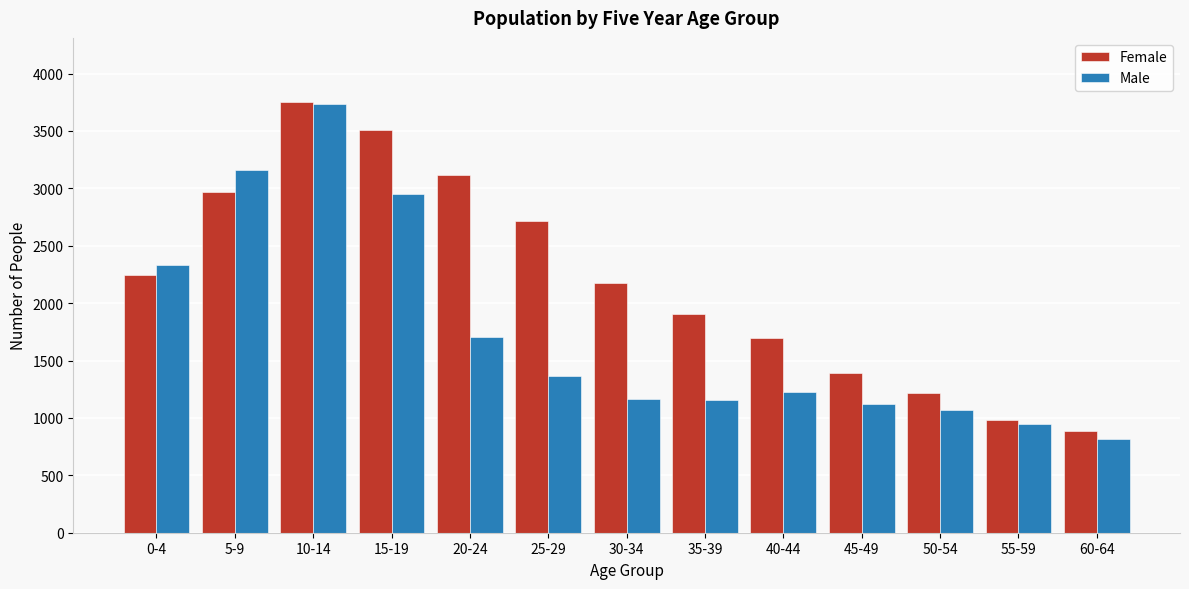

What value does the Female series have at 55-59, to the nearest 100?

1000